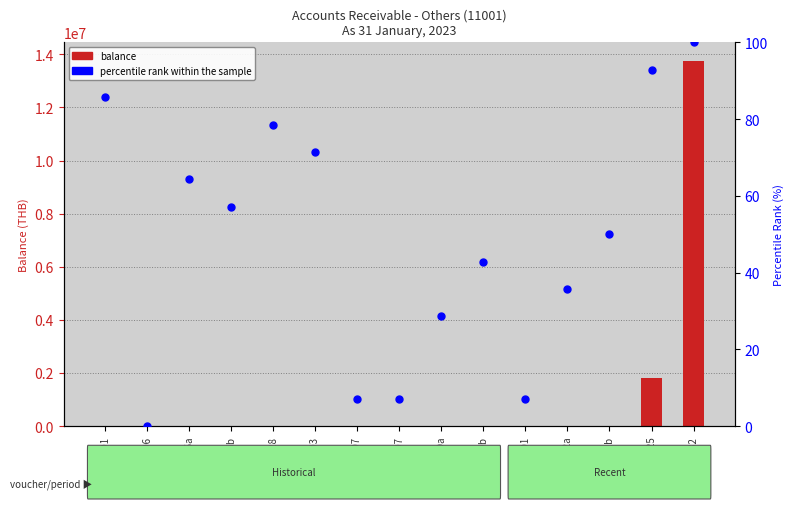

Is the value of balance at PV1902006b greater than the value of percentile rank within the sample at JV2301002a?

Yes